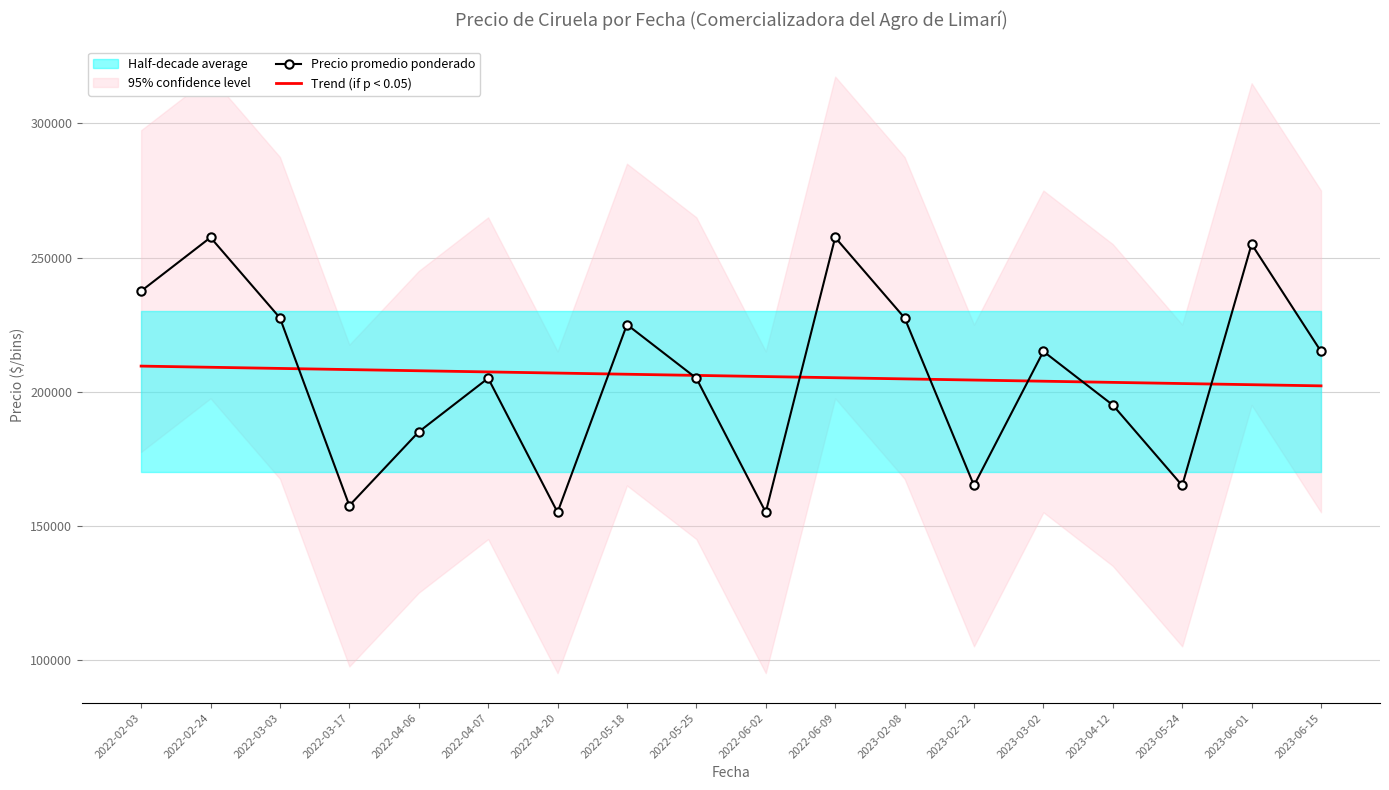

Is this an area chart (filled region under the line)?

No